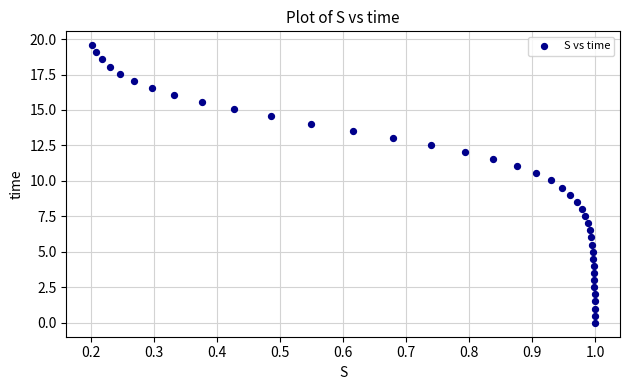

What is the range of X values (max minus min)?

0.8